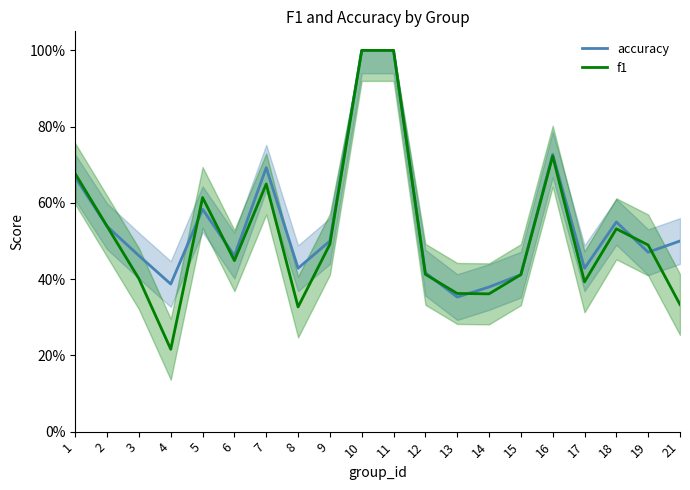

Which series changed the most between 5 and 11?

accuracy